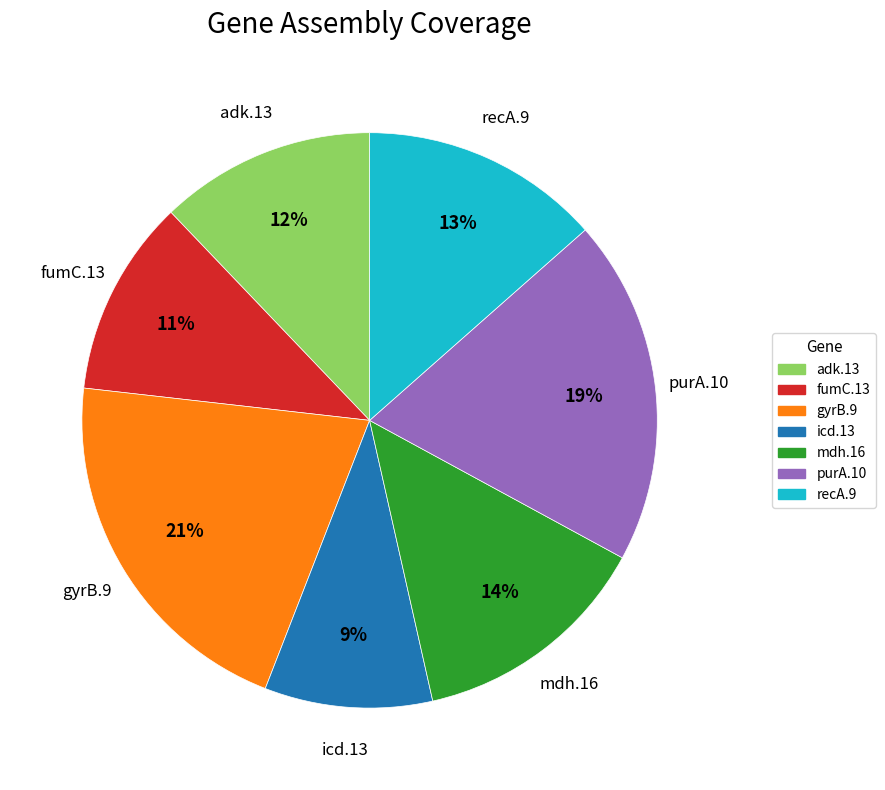

Between adk.13 and purA.10, which is larger?

purA.10